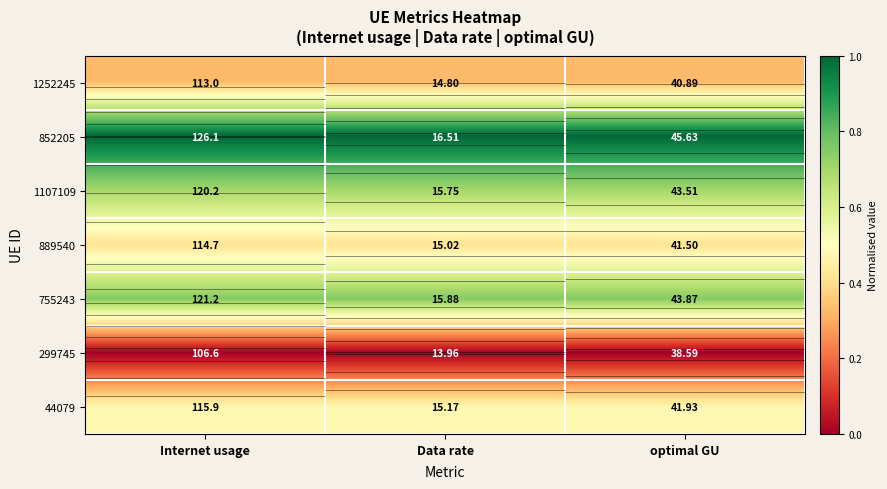

What is the total value across all series at optimal GU?

3.7